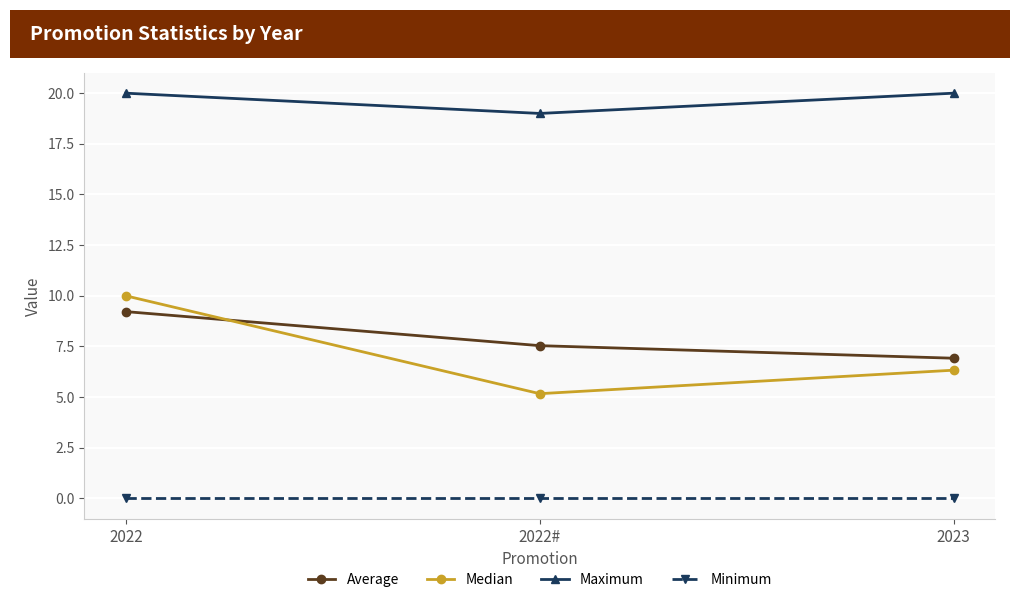

What is the highest value of the Maximum series?

20.0